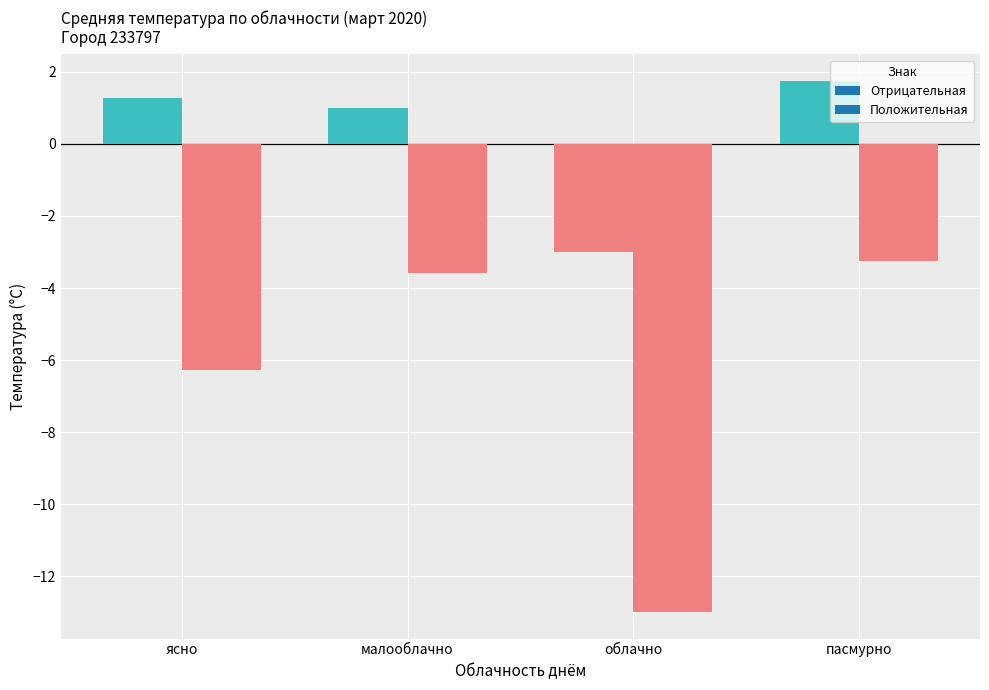

Is it true that Температура вечер equals -4.7 at облачно?

False